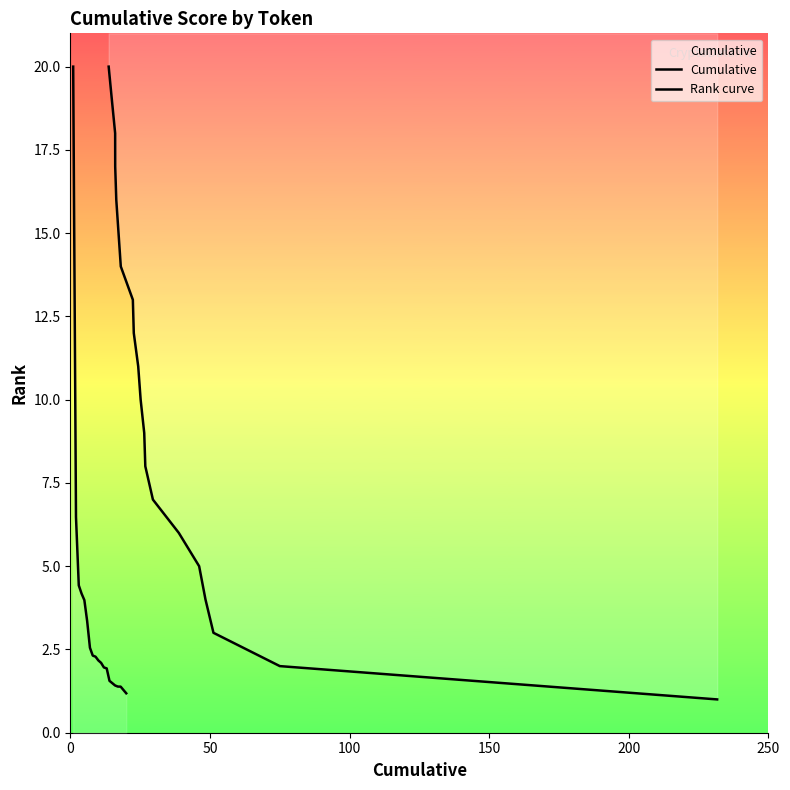

True or false: Cumulative has more than 1 points higher than both neighbors.

False